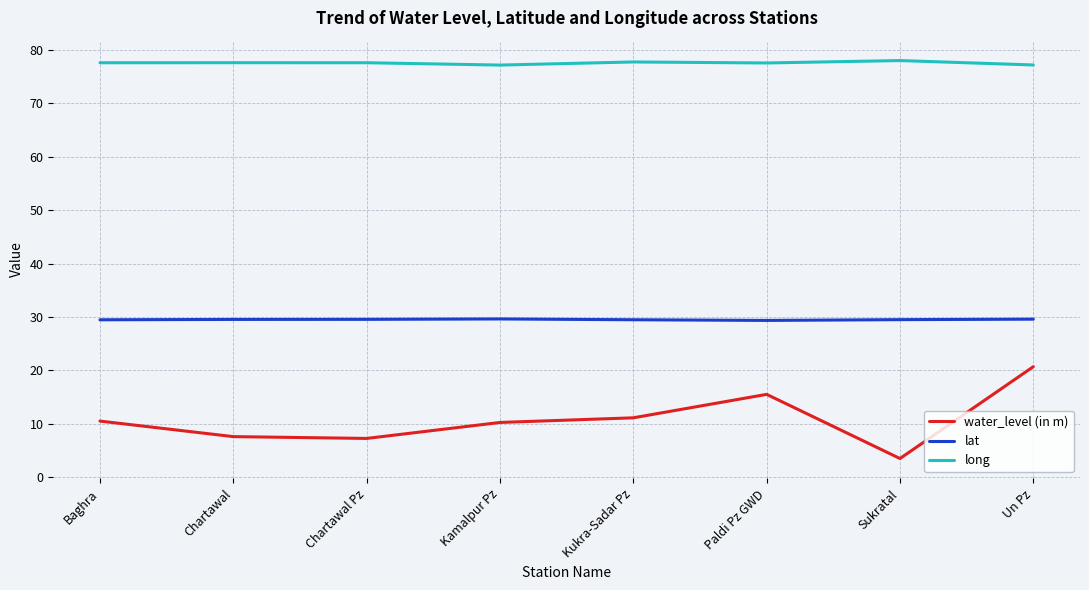

True or false: lat and water_level (in m) intersect in this chart.

False